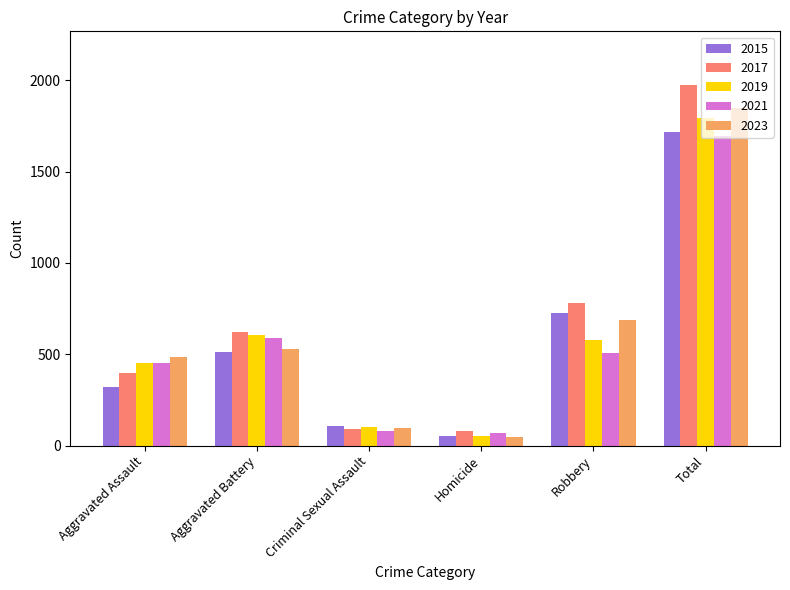

At which label is 2015 closest to 884?

Robbery